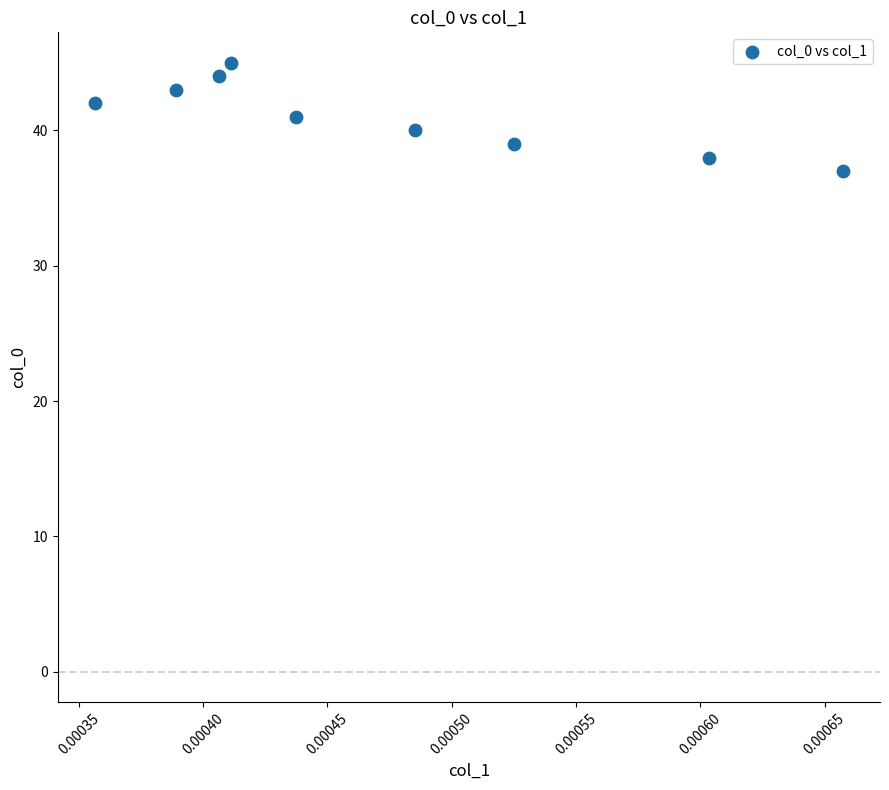

What is the range of Y values (max minus min)?

8